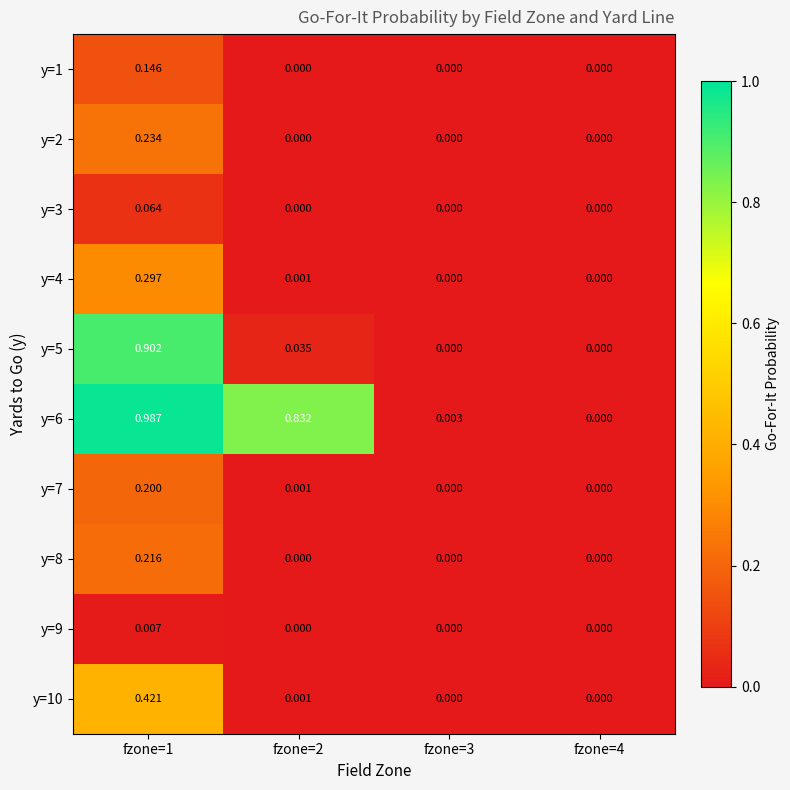

How many distinct data groups are displayed?

10